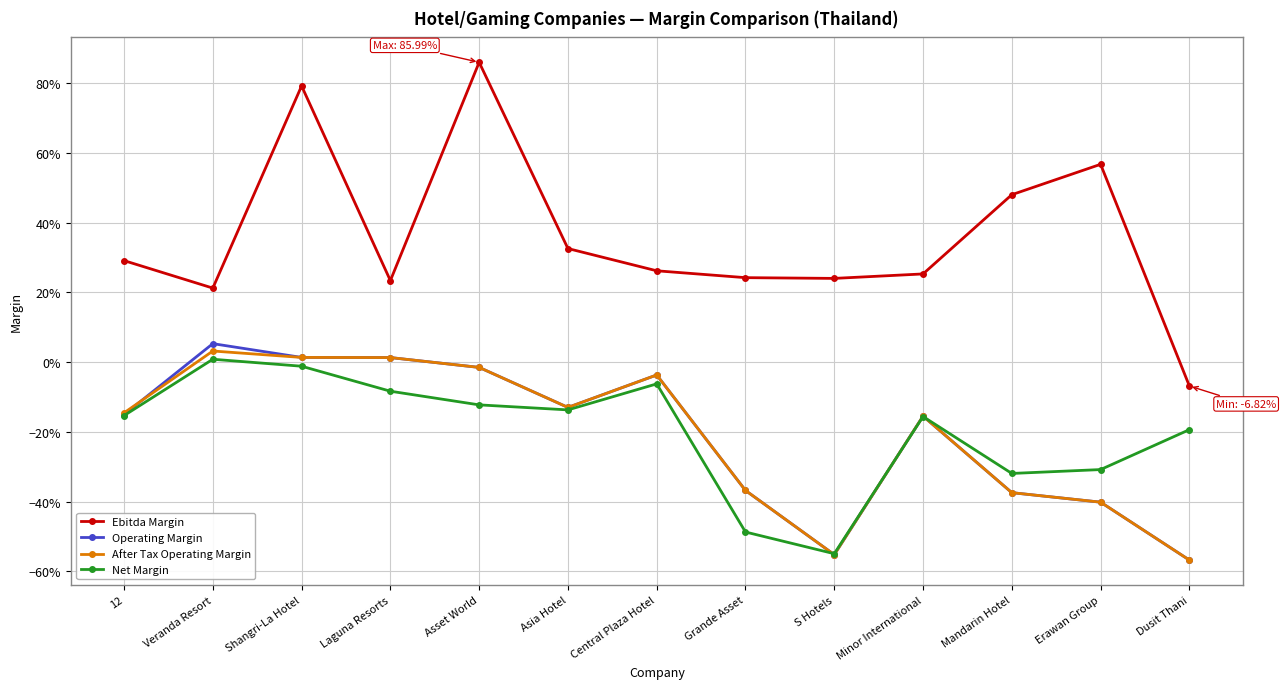

Does the chart display data point markers on the line(s)?

Yes